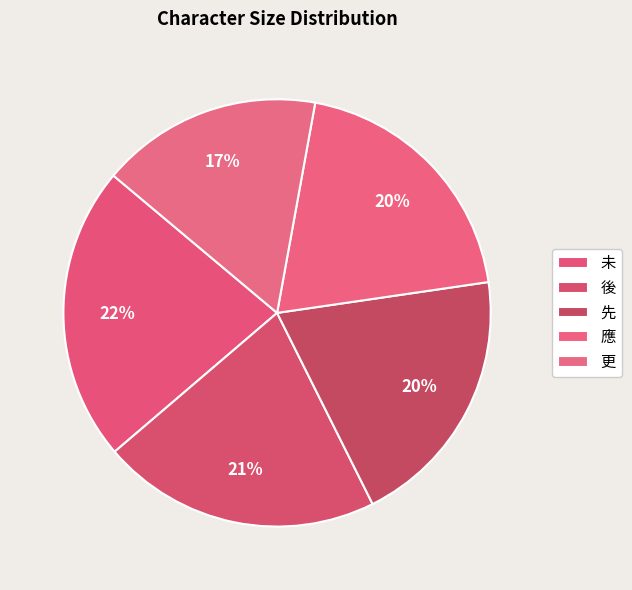

Which category has the biggest portion of the pie?

未